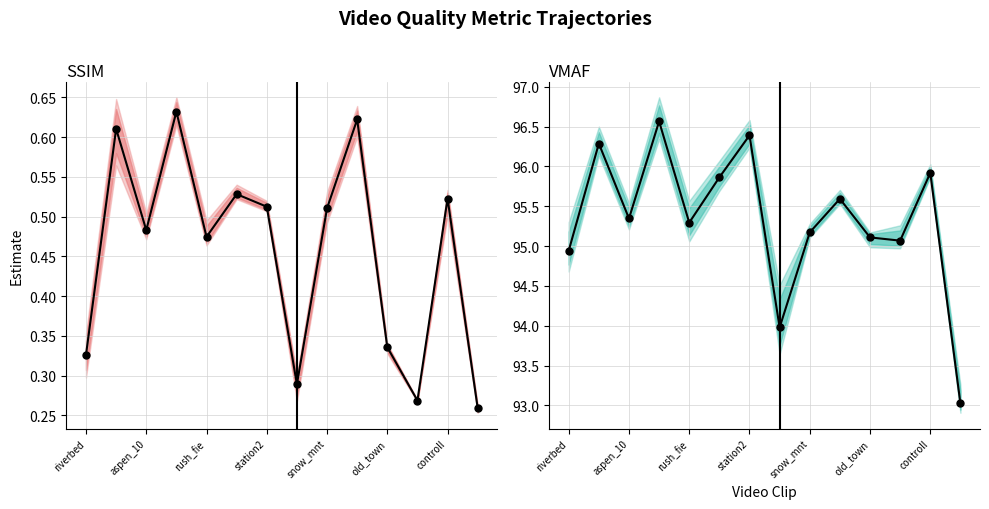

How many lines are shown in the chart?

2